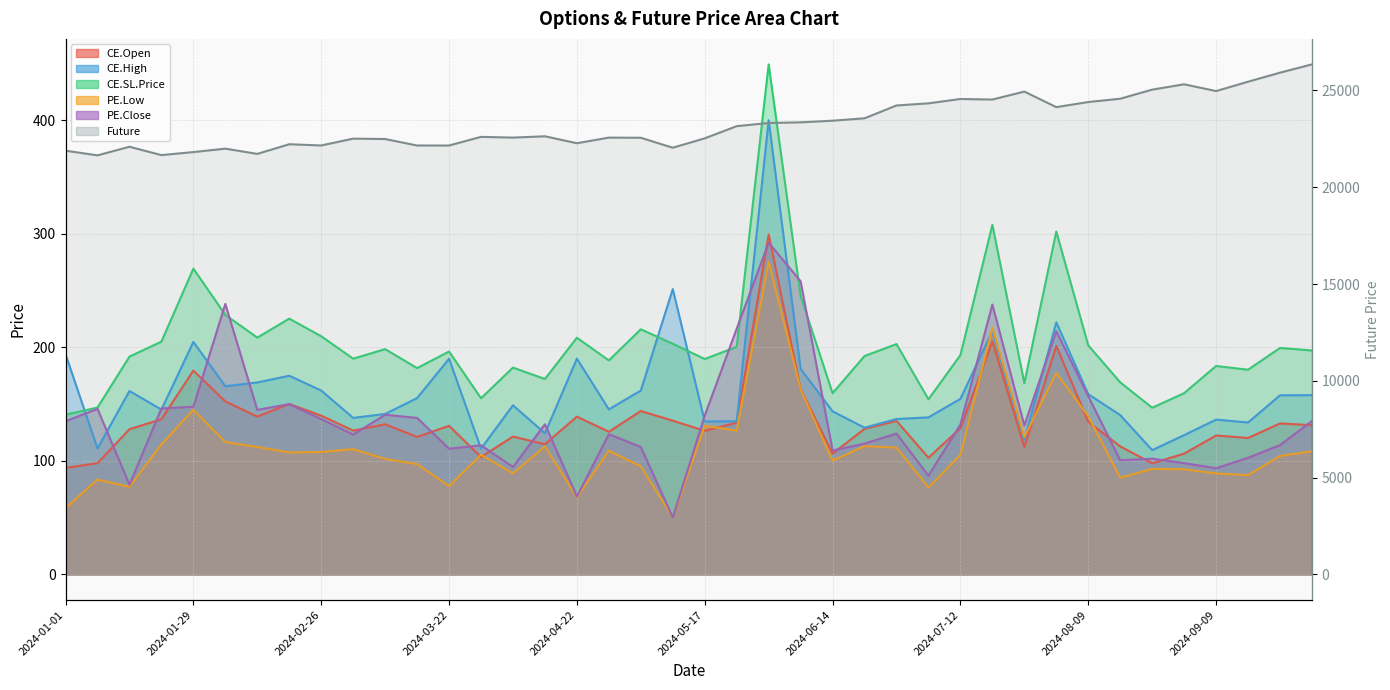

Reading left to right, what are all the values shown in this chart?

21887.1	21646.0	22090.0	21659.7	21816.1	21992.4	21721.5	22220.2	22157.2	22510.0	22489.0	22154.8	22154.3	22600.7	22563.2	22631.0	22272.2	22562.5	22555.0	22040.0	22524.8	23154.0	23317.8	23351.0	23435.8	23560.0	24222.0	24332.6	24557.0	24528.3	24939.5	24136.6	24400.5	24571.0	25040.3	25316.0	24967.1	25448.8	25916.5	26344.2